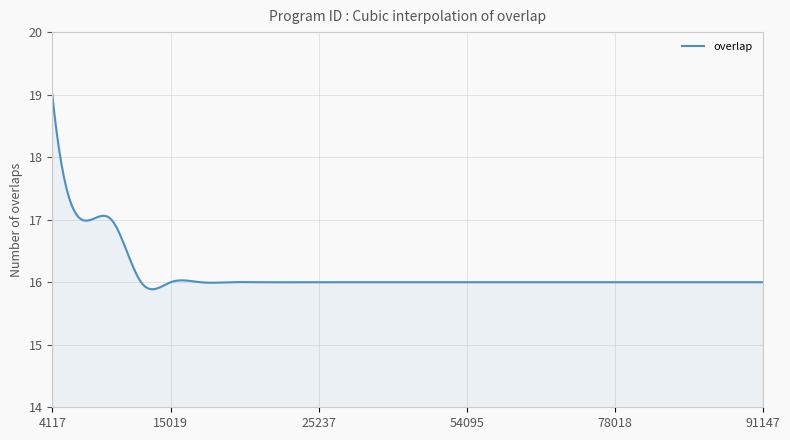

What is the maximum value shown in the chart?

19.0